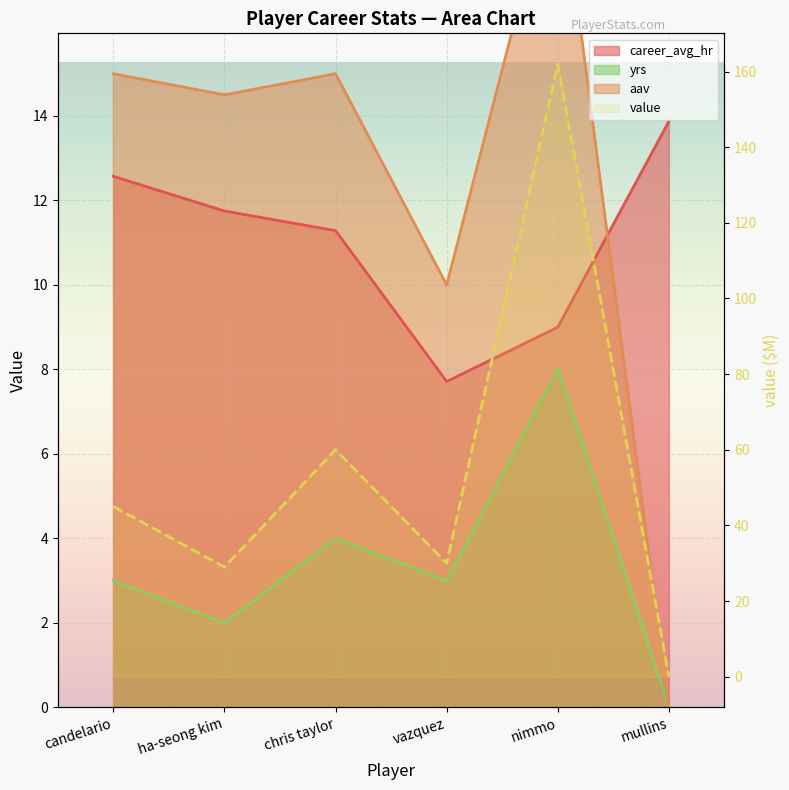

What is the highest value of the aav series?

20.2